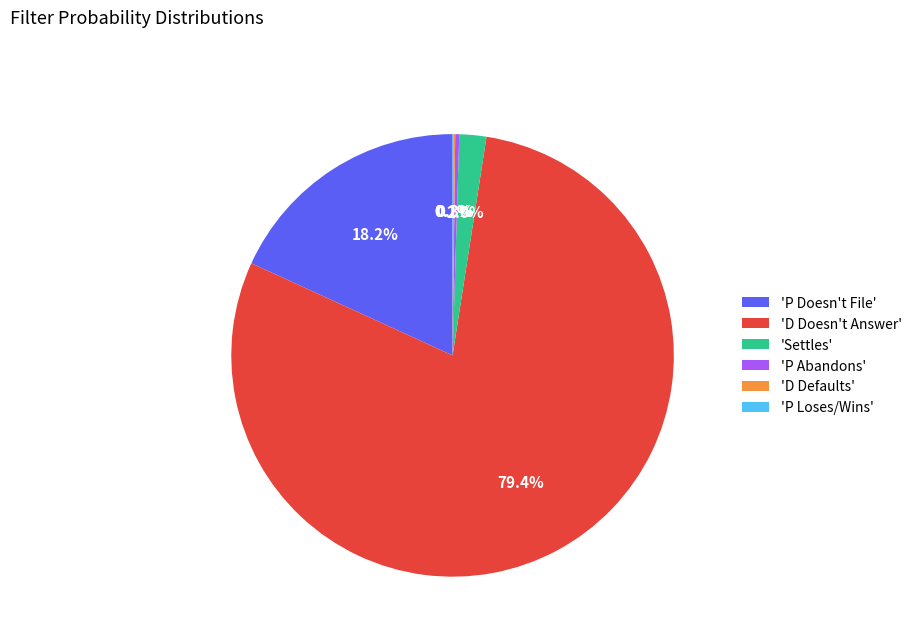

Which has a higher value, 'P Doesn't File' or 'Settles'?

'P Doesn't File'